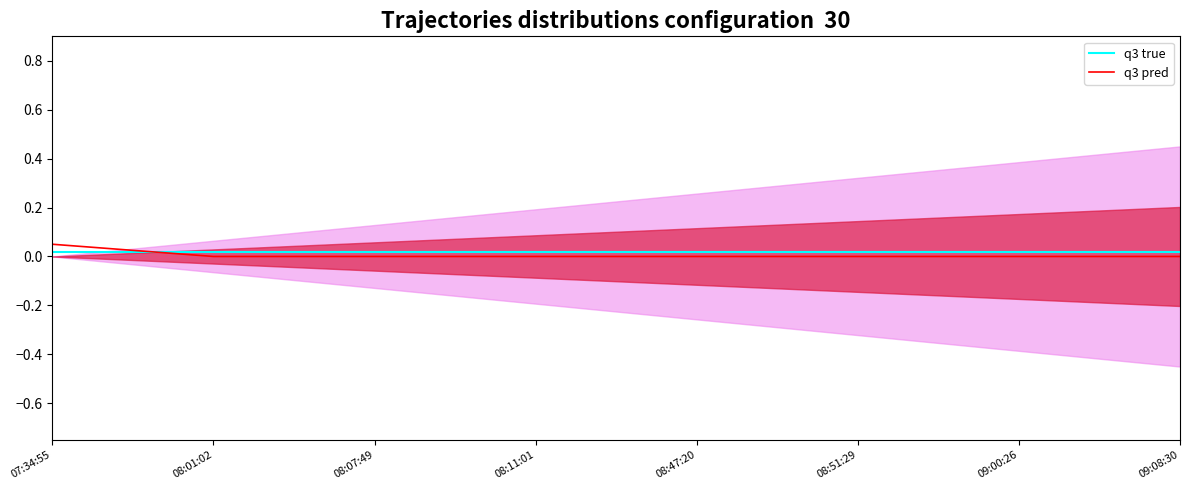

What is the sum of all q3 true values?

0.2